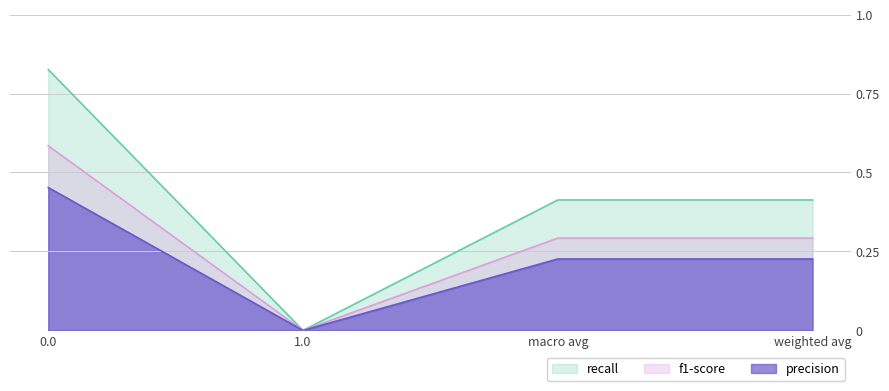

Does the chart have visible grid lines?

Yes